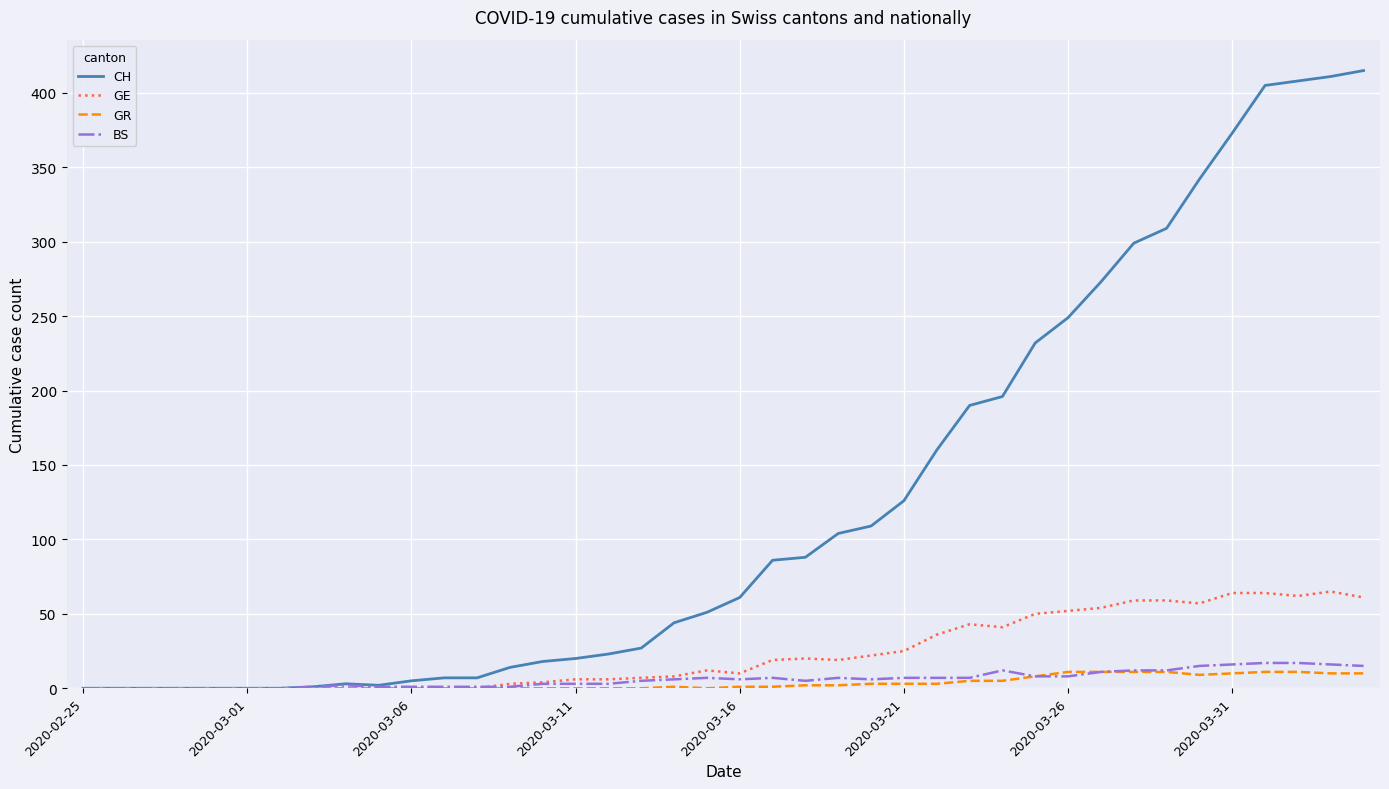

Which series has the widest spread of values?

CH